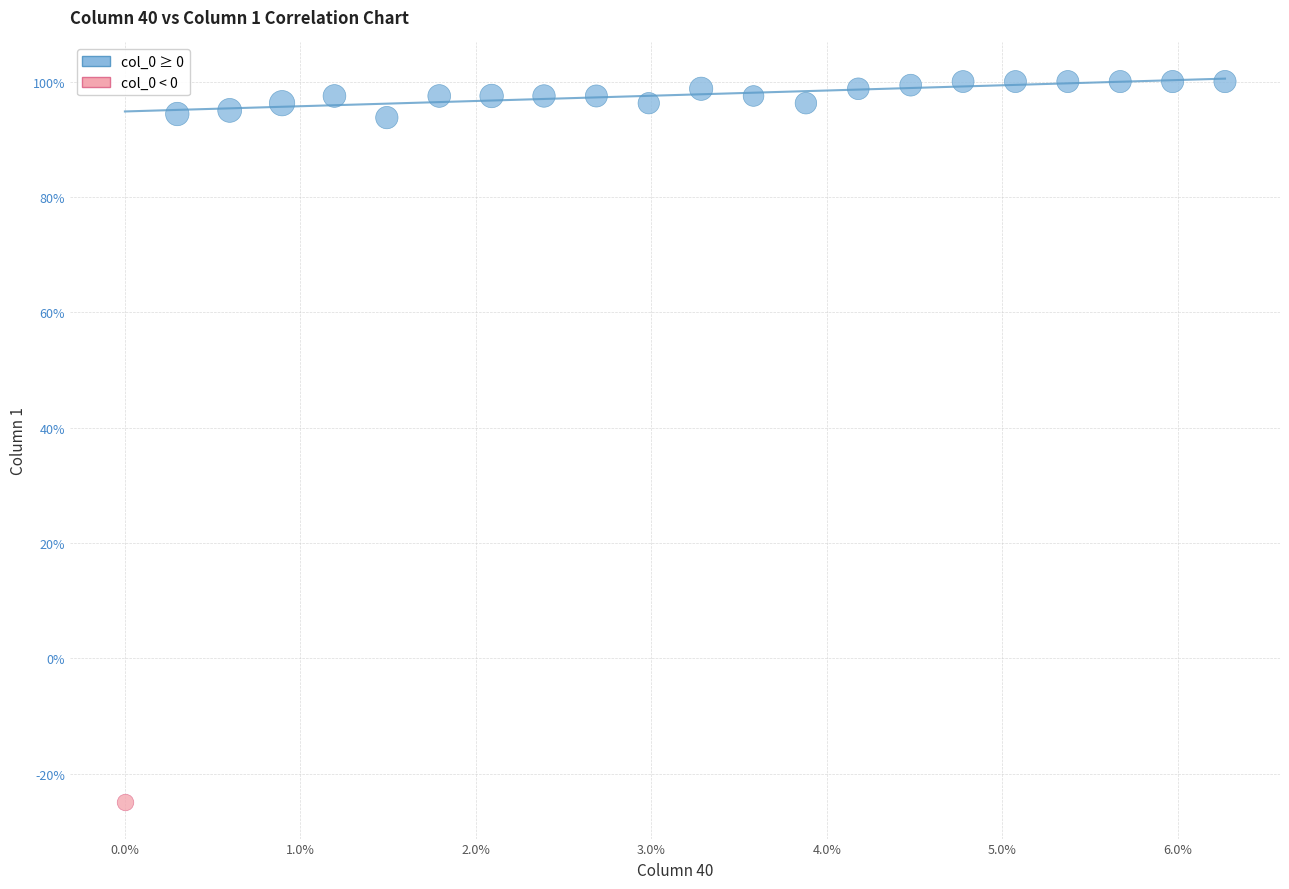

What are all the series names shown in the legend?

col_0 ≥ 0, col_0 < 0